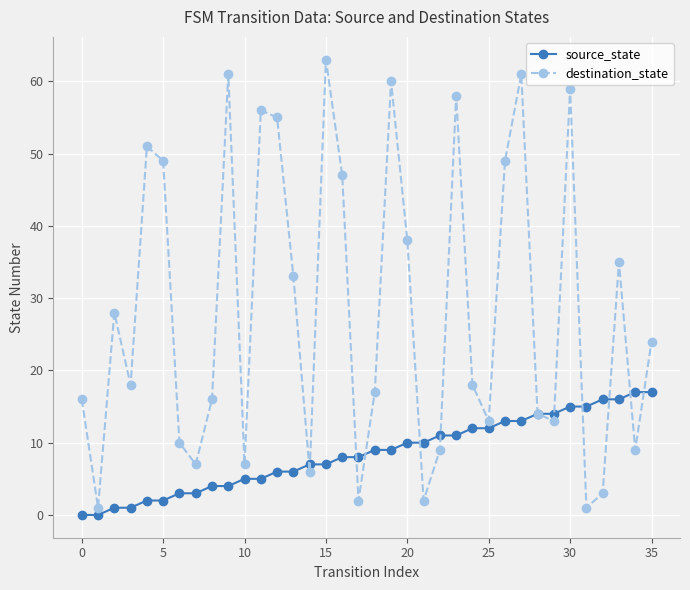

Which series has the largest total across all categories?

destination_state